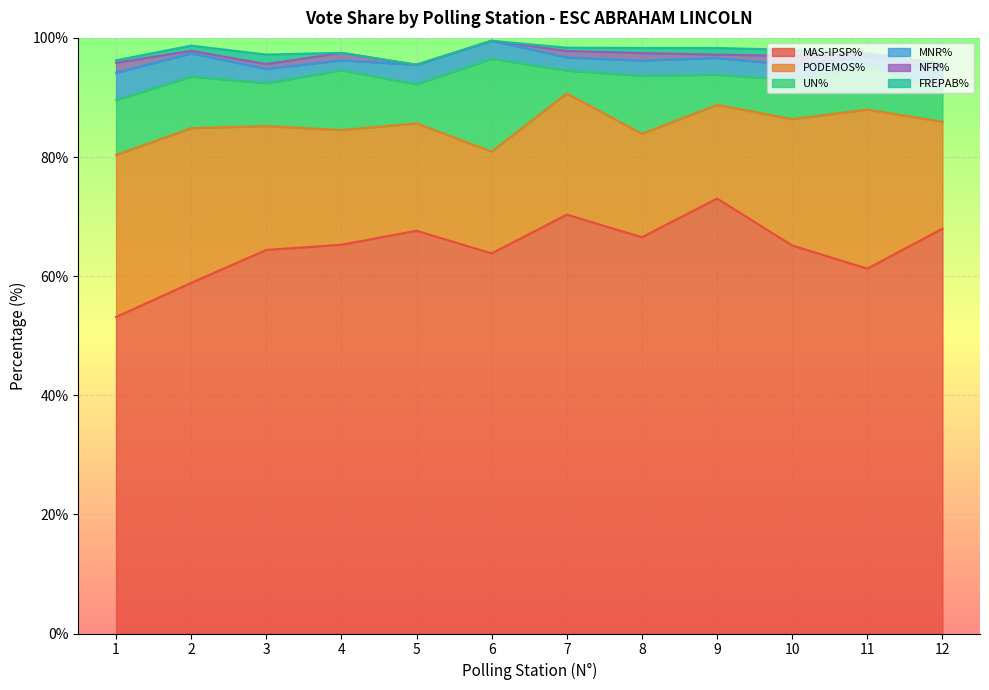

Where is the first local minimum for MAS-IPSP%?

6